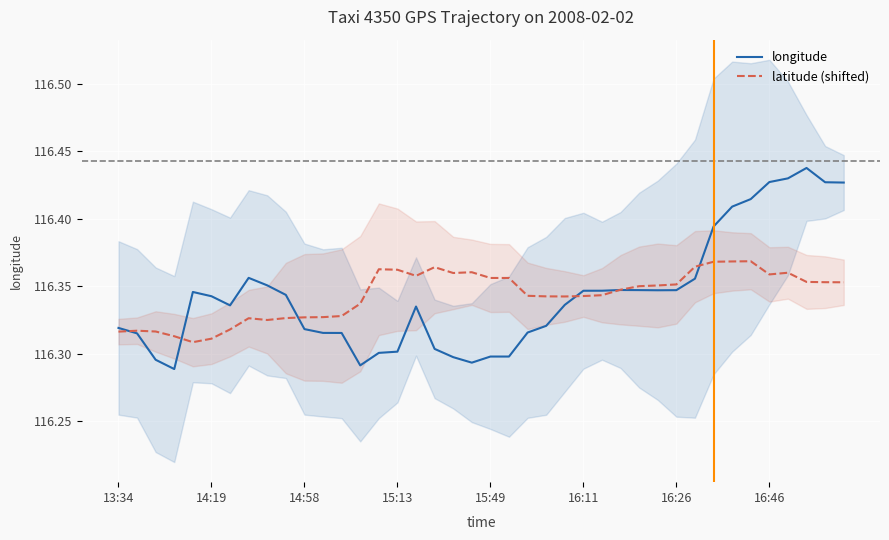

Between which two adjacent categories do latitude (shifted) and longitude first intersect?

13:34 and 14:19